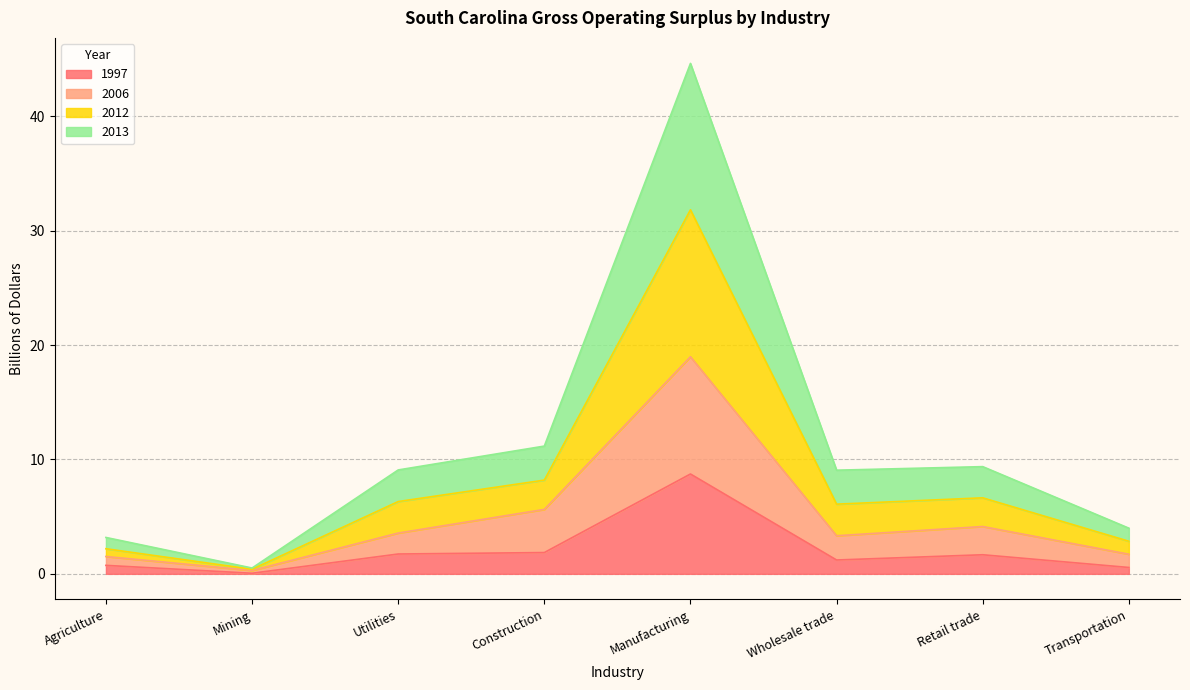

Rank the series at Utilities from highest to lowest value.

2012, 2013, 2006, 1997